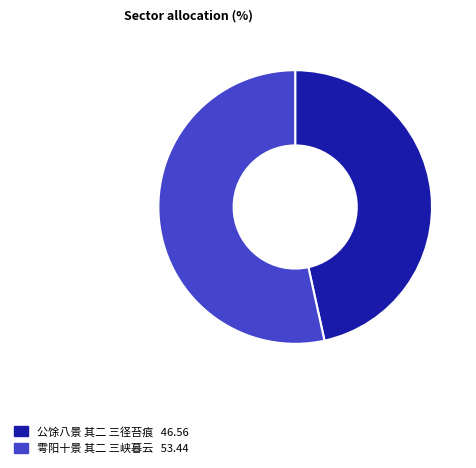

Which slice is the smallest?

公馀八景 其二 三径苔痕